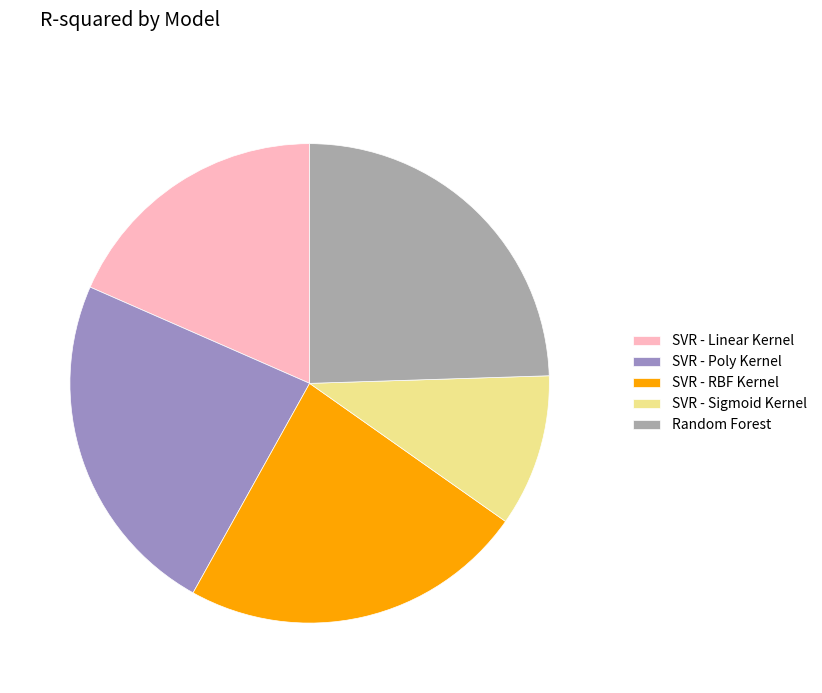

What is the largest slice in the pie chart?

Random Forest